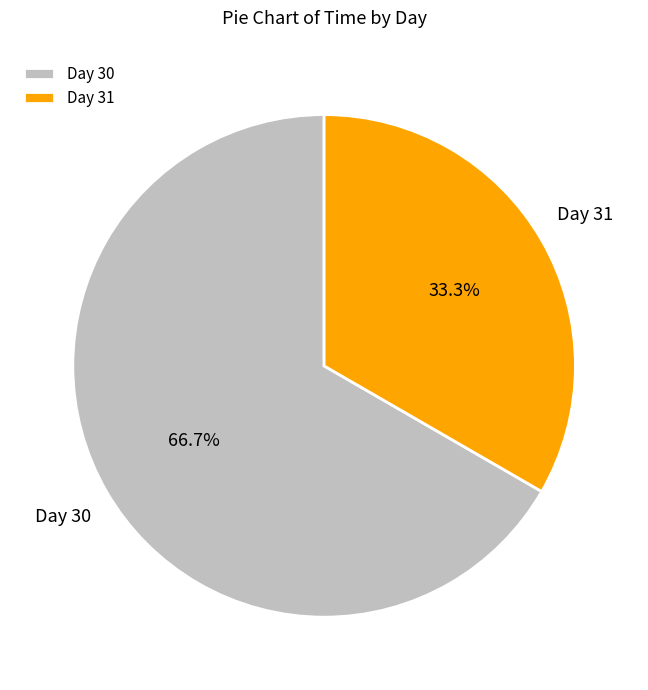

What is the smallest slice in the pie chart?

Day 31